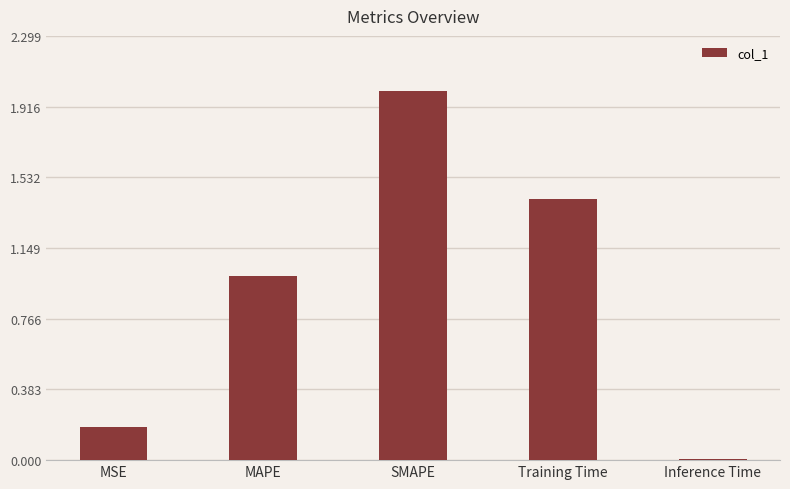

True or false: the data shows 1.0 at MAPE.

True